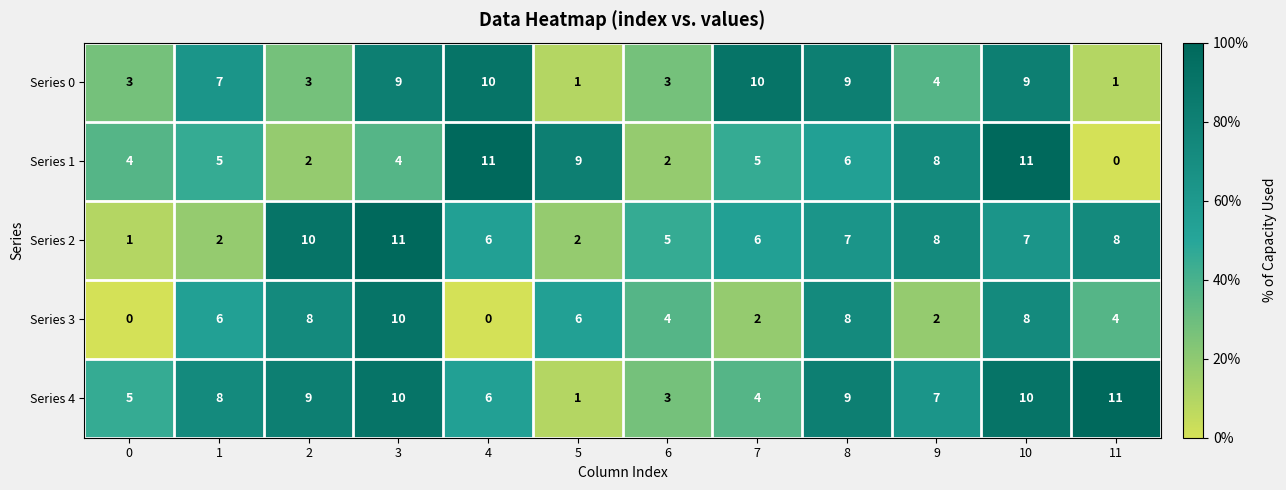

What is the total value across all series at 6?

17